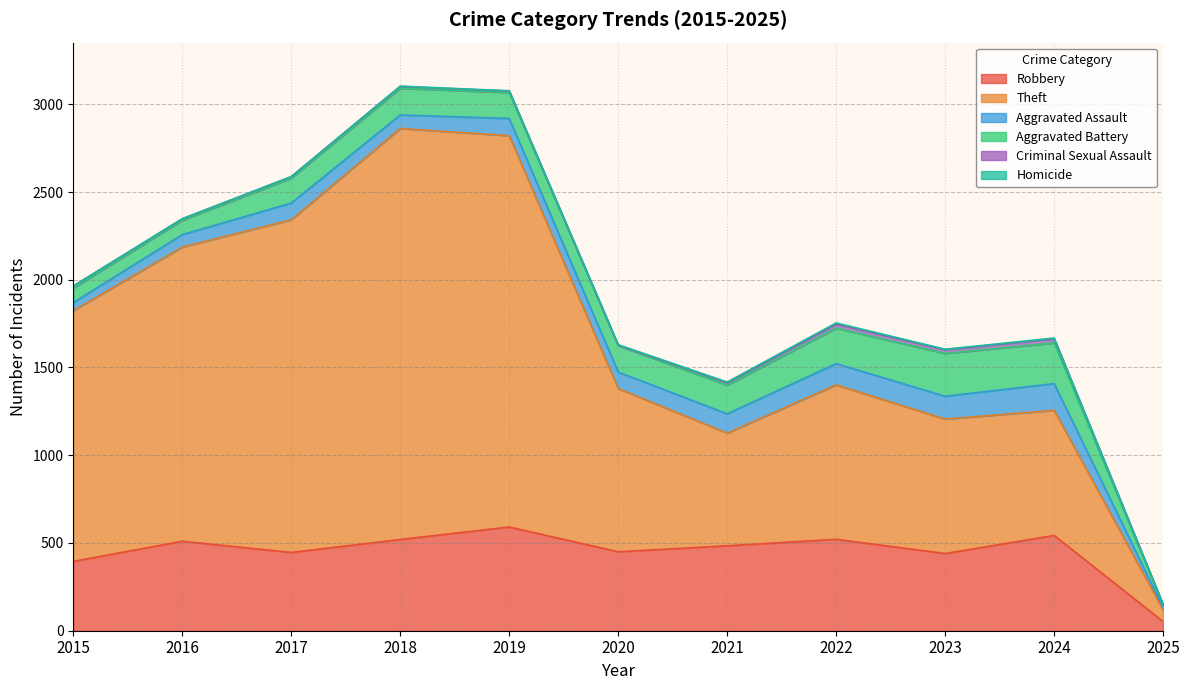

True or false: Aggravated Battery and Criminal Sexual Assault intersect in this chart.

False